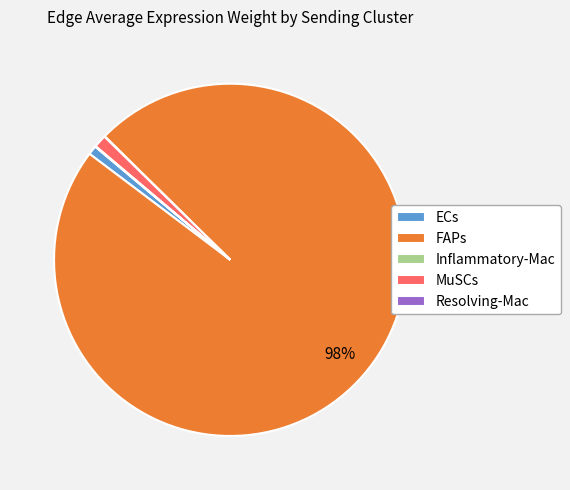

Which category has the biggest portion of the pie?

FAPs